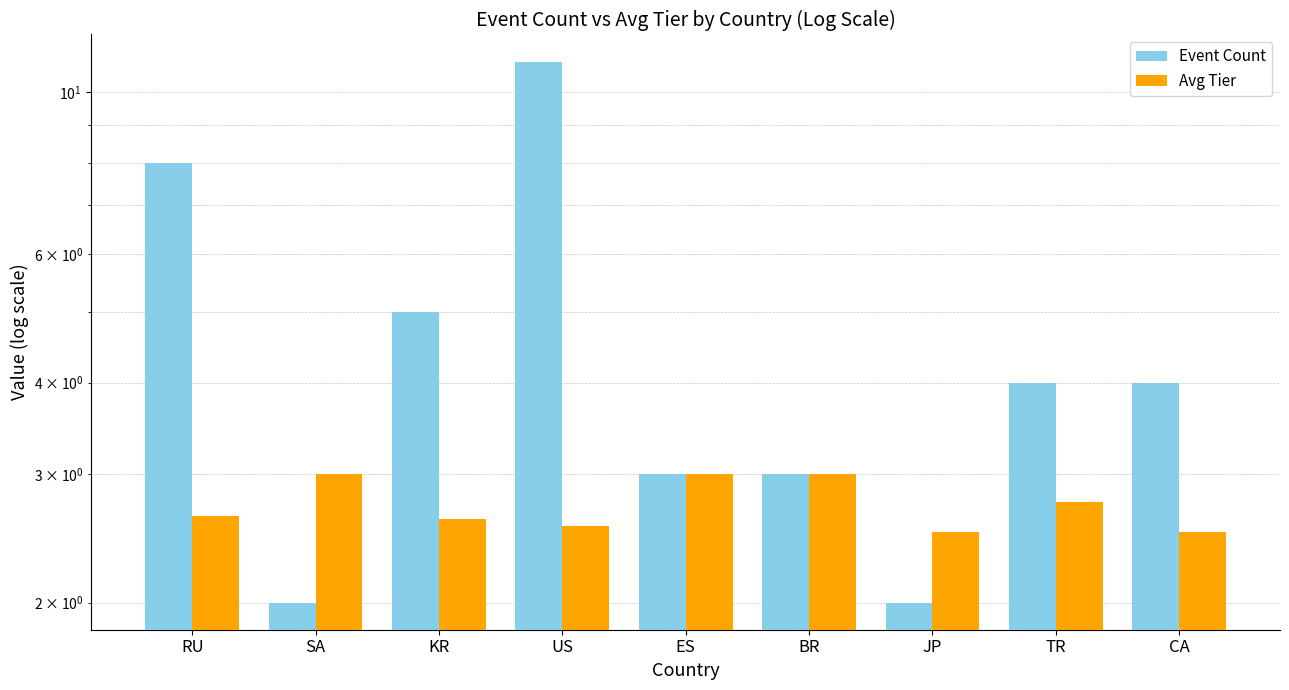

Is it true that Event Count equals 2.6 at CA?

False